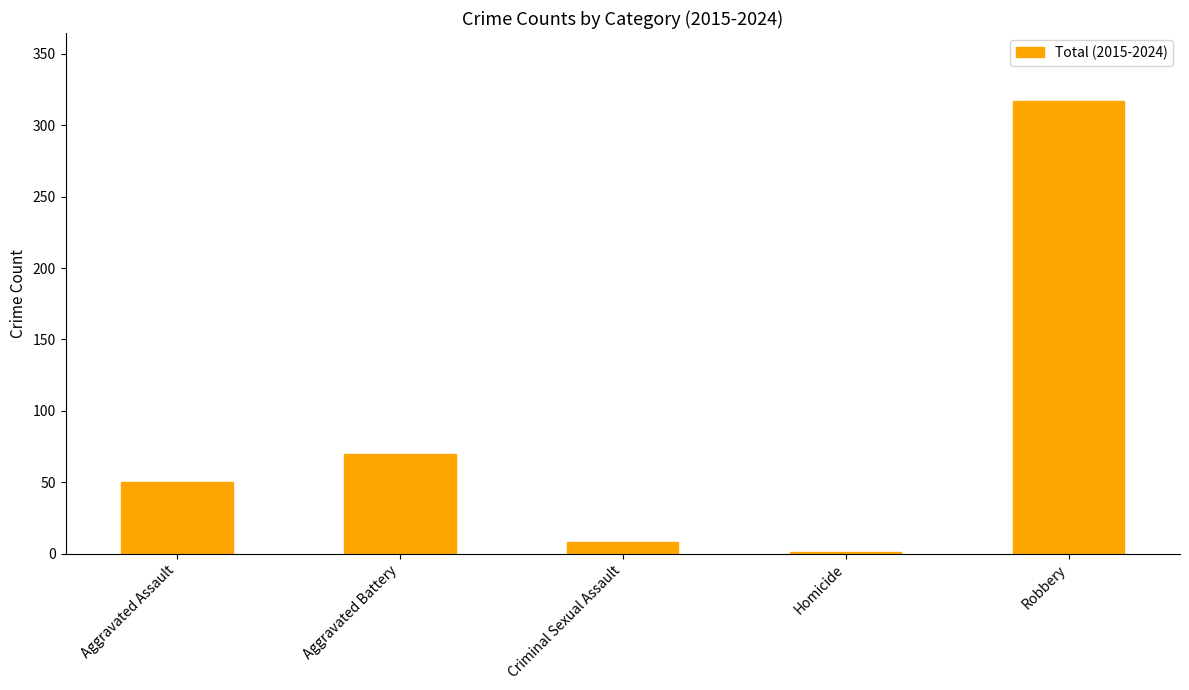

Reading right to left, extract all data points from this chart.

Robbery=317	Homicide=1	Criminal Sexual Assault=8	Aggravated Battery=70	Aggravated Assault=50